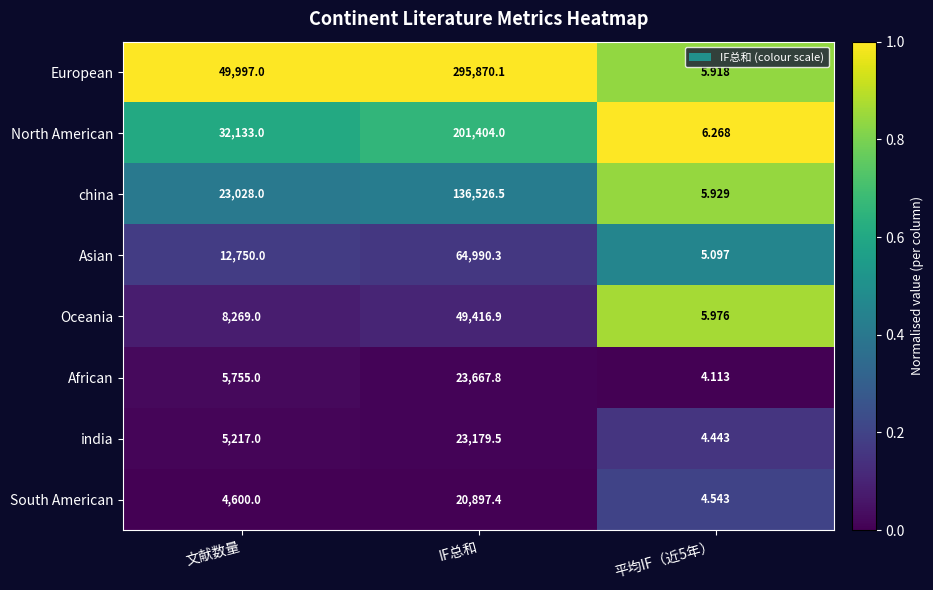

Where is European nearest to the value 147938?

文献数量